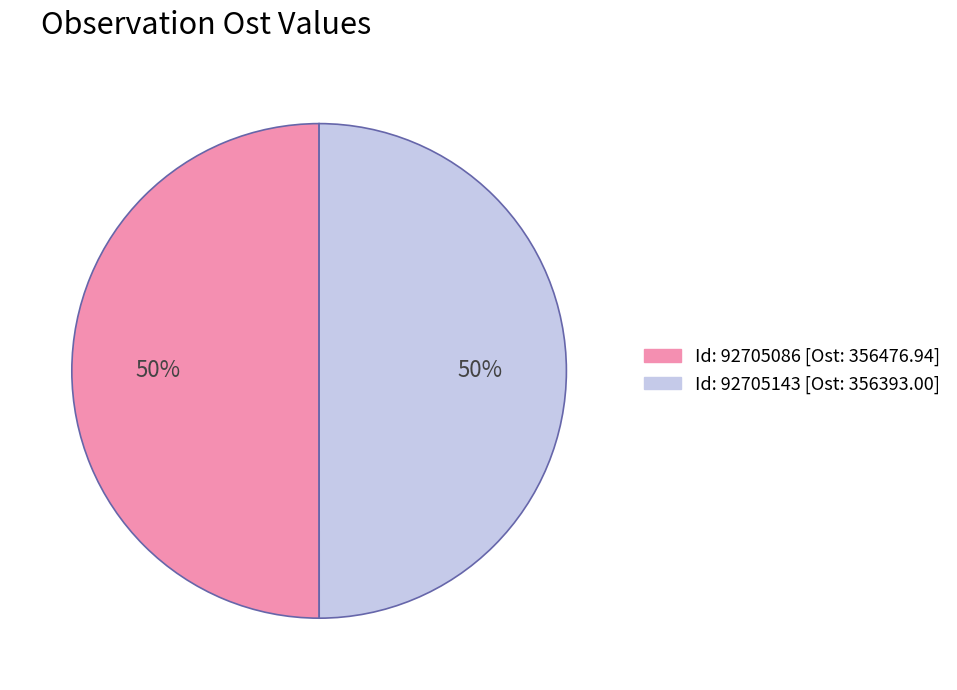

To the nearest percent, what is the average slice percentage?

50%